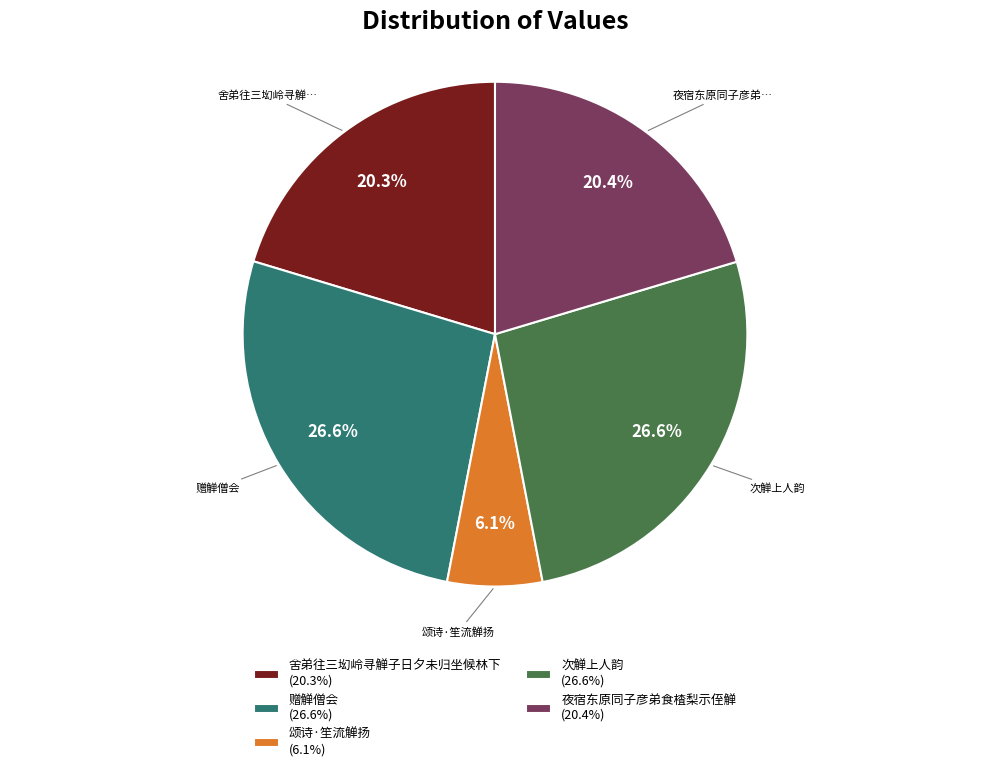

Does any single category account for the majority?

No